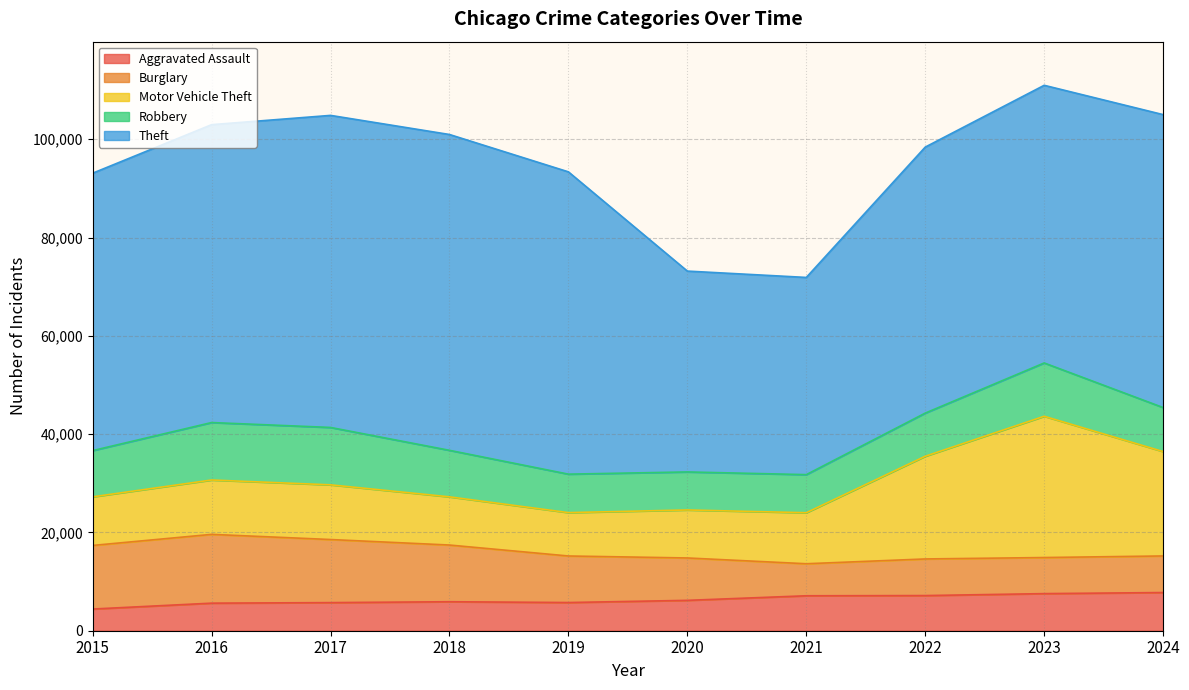

The value of Motor Vehicle Theft at 2022 is 20897. True or false?

True